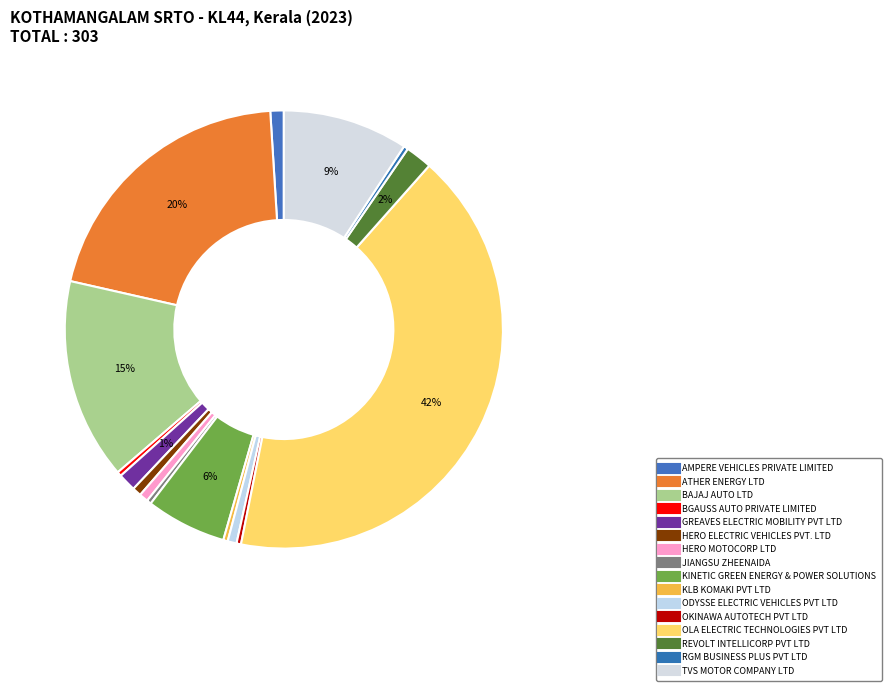

Which slice is the largest?

OLA ELECTRIC TECHNOLOGIES PVT LTD